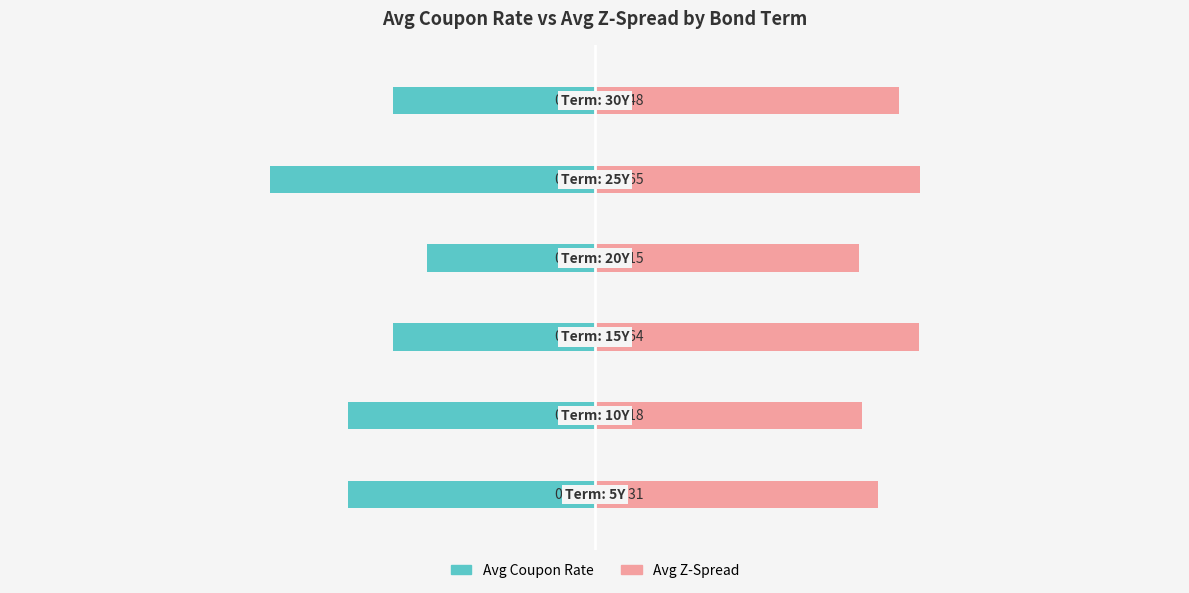

Which series has the widest spread of values?

Avg Coupon Rate